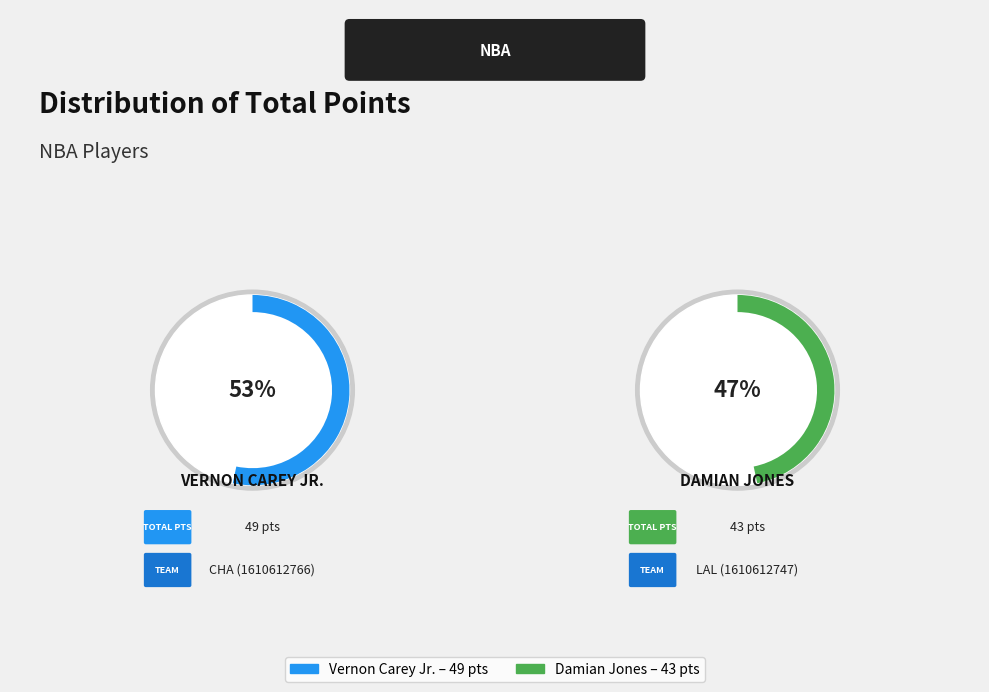

Rank the categories by value from lowest to highest.

Damian Jones, Vernon Carey Jr.